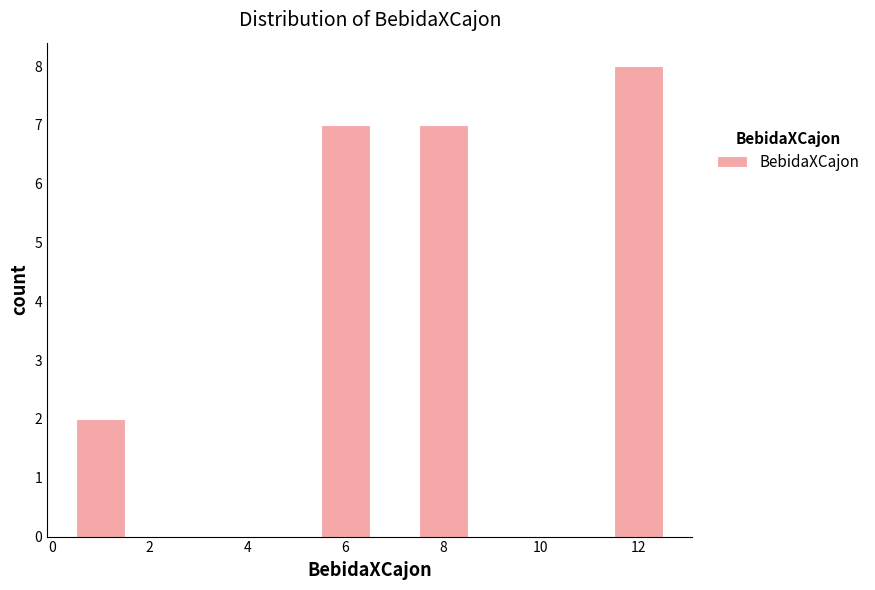

Which range on the x-axis has the tallest bar?

11.5 to 12.5